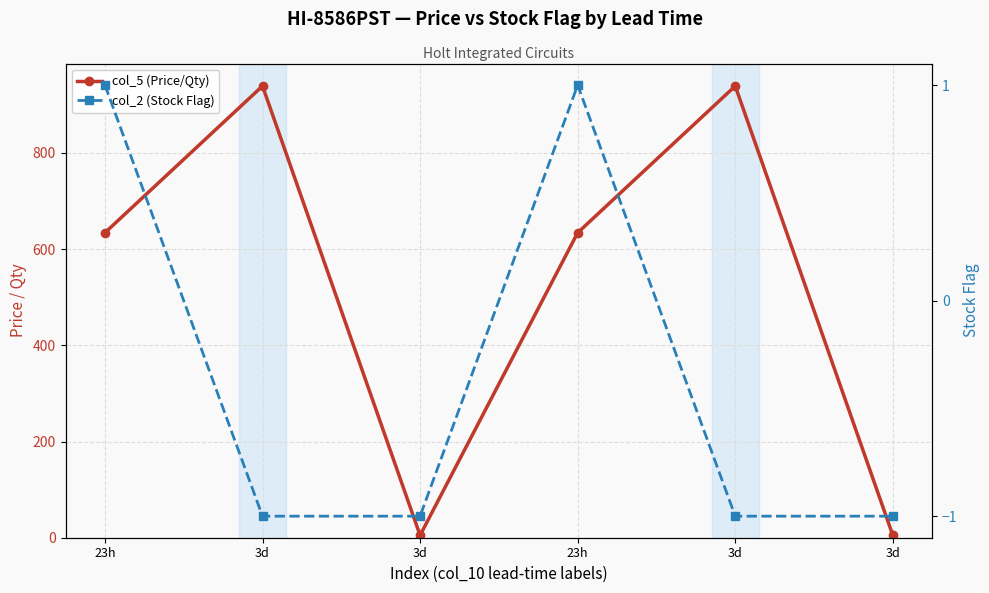

At how many categories does at least one series exceed 196?

4